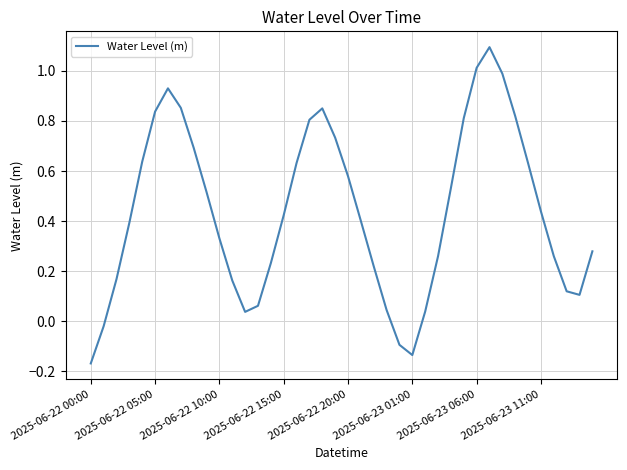

What is the greatest value displayed?

1.1